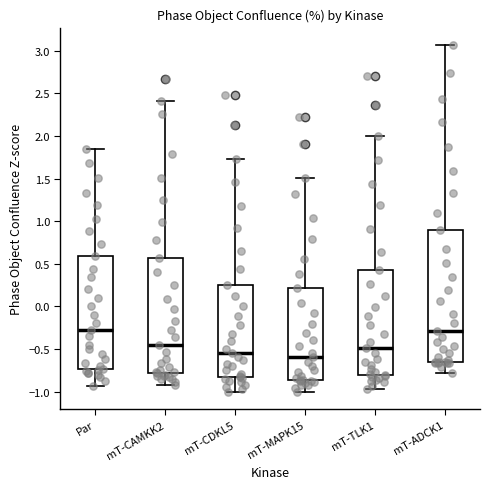

Where is the lower edge of the box for mT-ADCK1 on the y-axis? The values are not printed on the chart, so give them approximately, as read against the axis.

-0.65